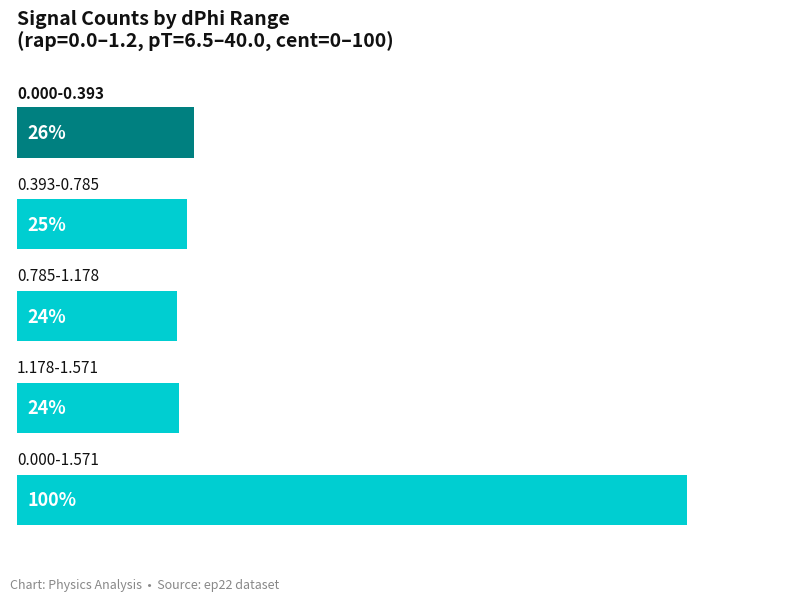

Does the chart contain any negative values?

No